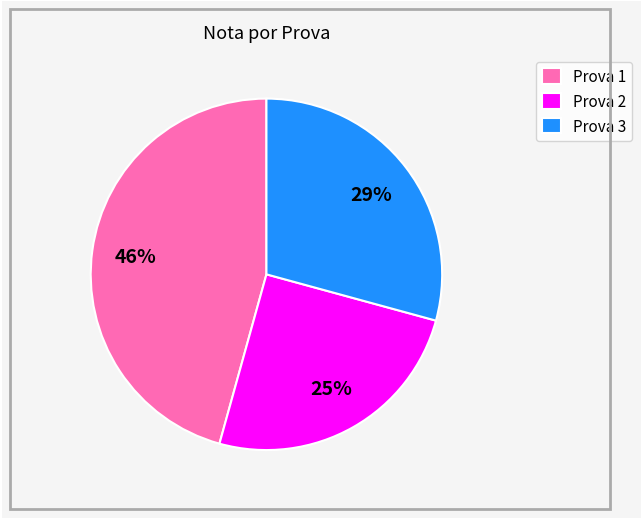

Rank the categories by value from lowest to highest.

Prova 2, Prova 3, Prova 1